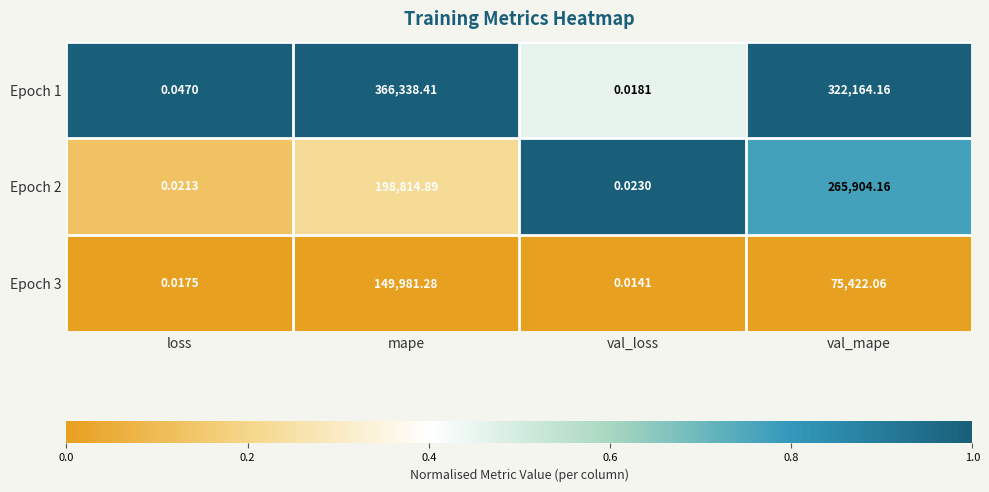

At which label does Epoch 1 first exceed 322164?

mape